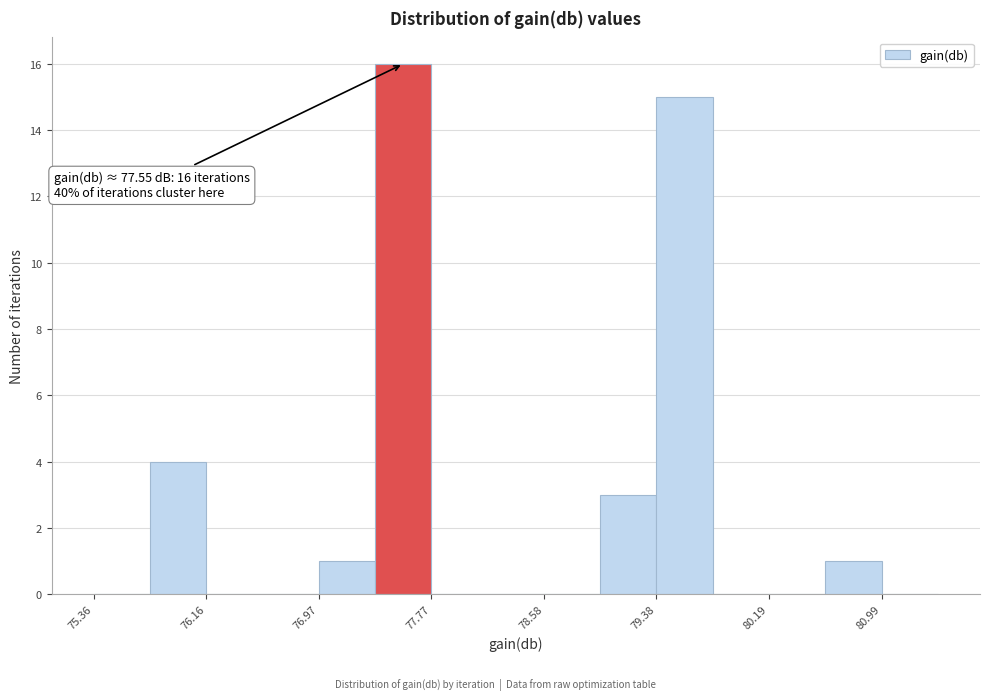

Which range on the x-axis has the tallest bar?

77.4 to 77.8